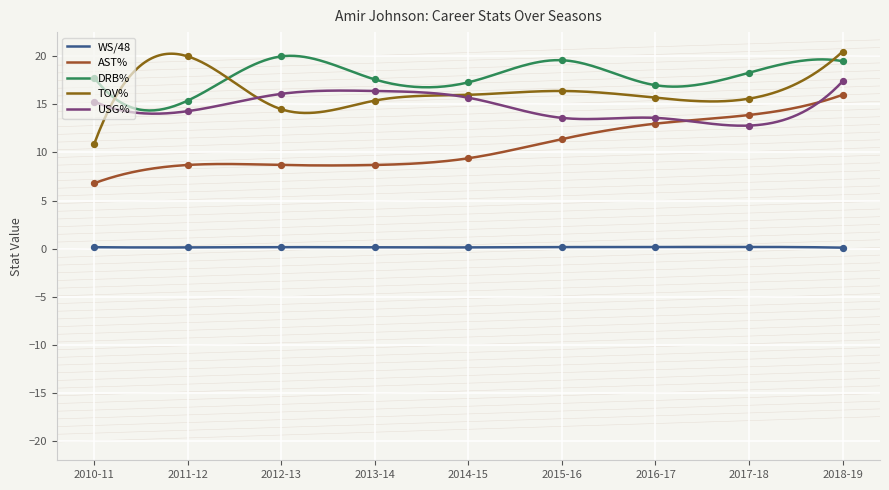

Which series contains the highest Y value?

TOV%